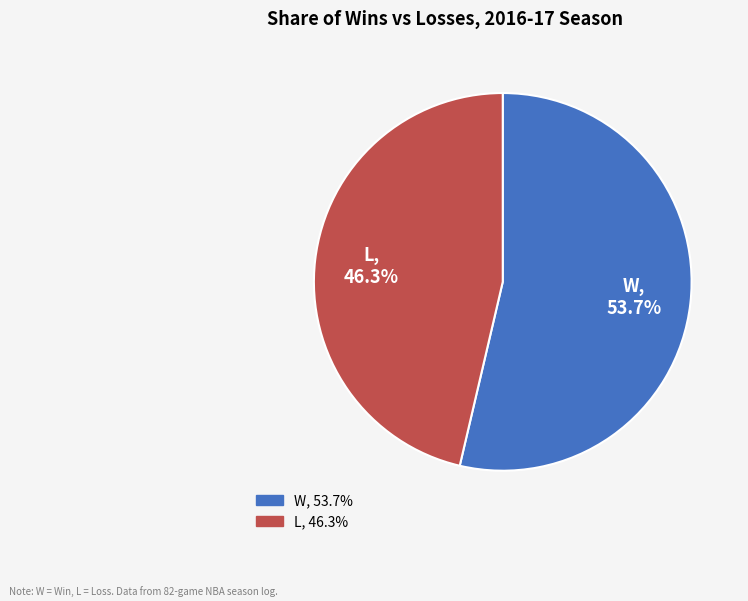

Rank the categories by value from highest to lowest.

W, L